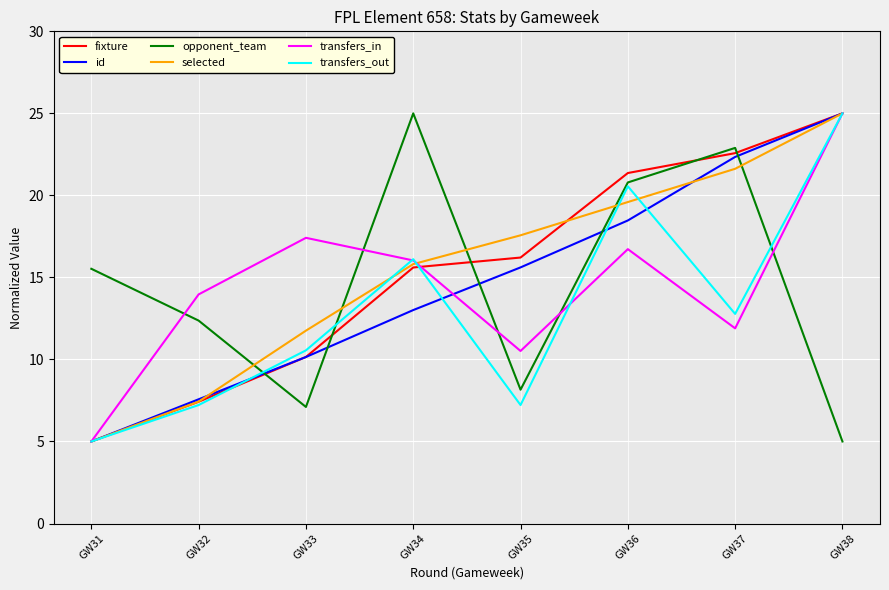

True or false: transfers_out has more than 2 points higher than both neighbors.

False